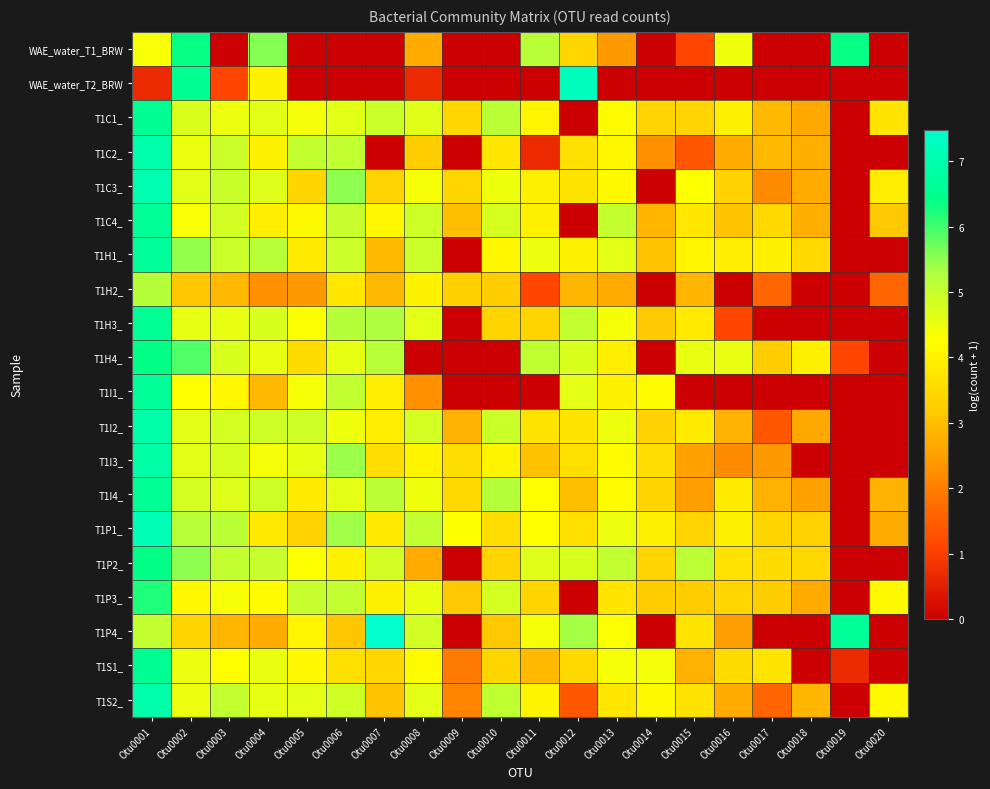

Which label corresponds to the largest value in the chart?

Otu0007